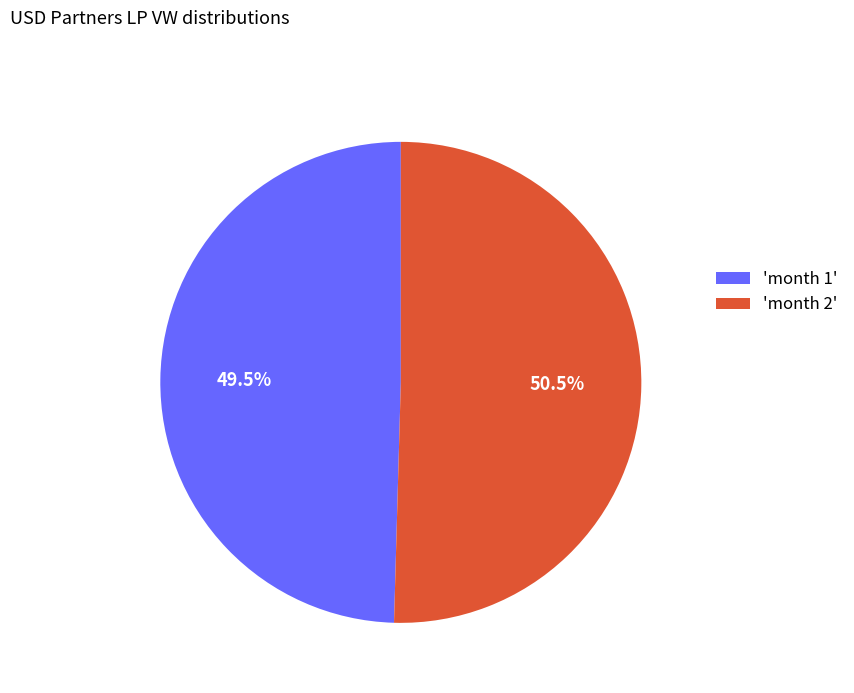

What is the majority slice?

'month 2'